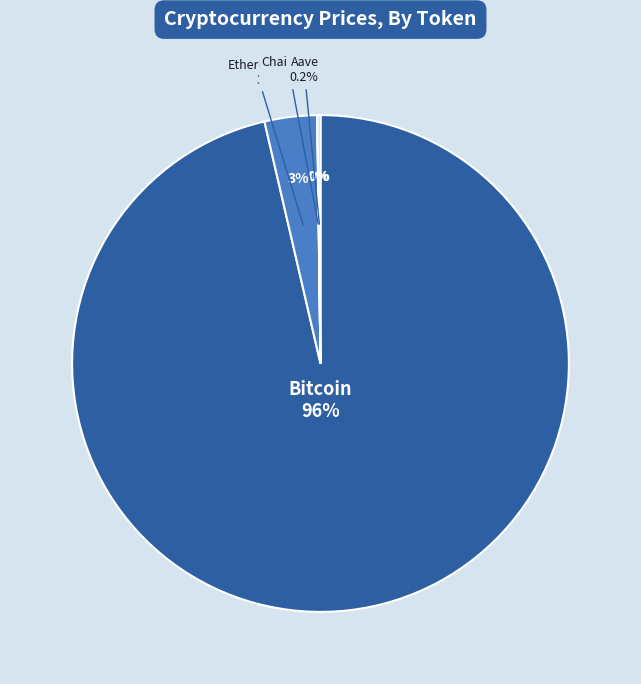

The Ethereum slice represents 10% of the pie. True or false?

False